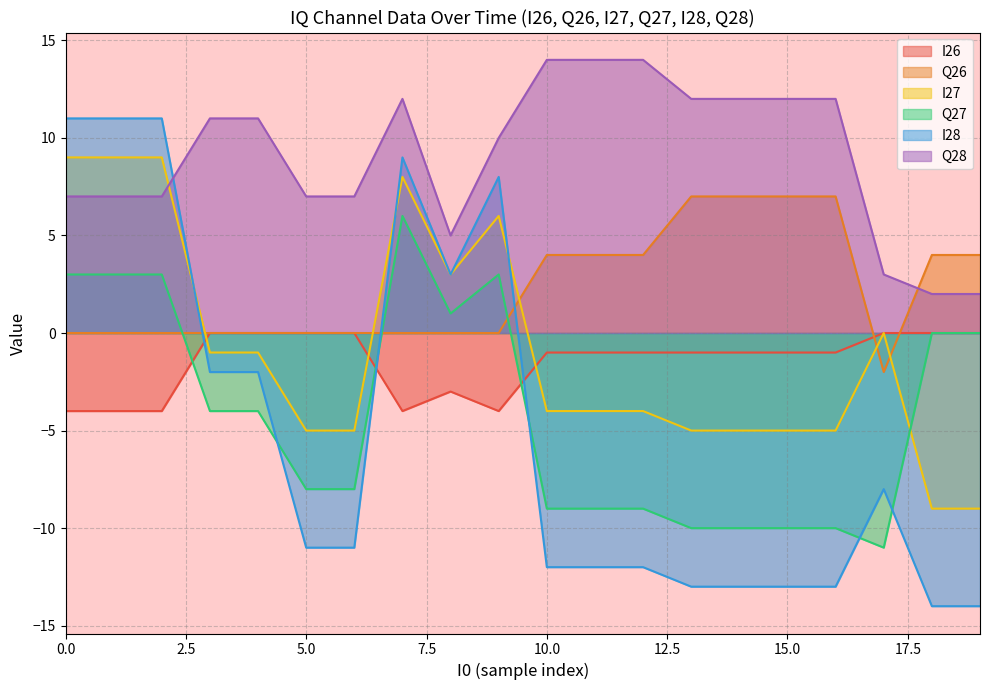

True or false: I28 has a value of -5 at 0.

False